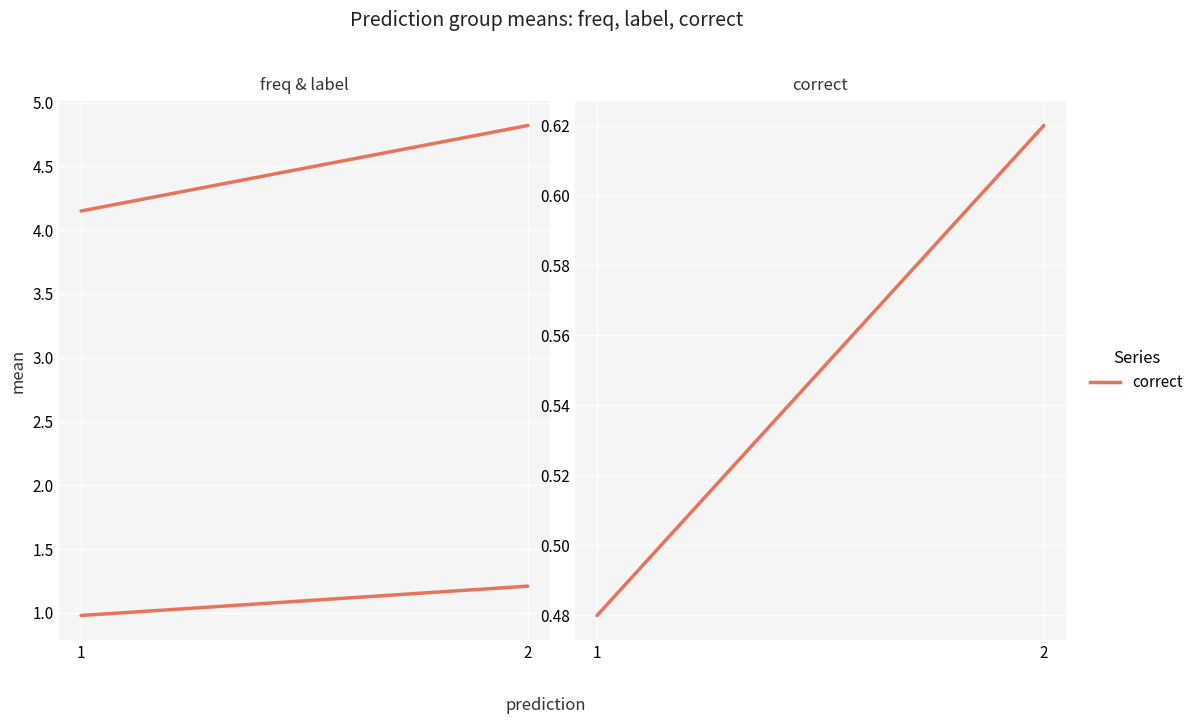

Which has a higher value, 2 or 1?

2